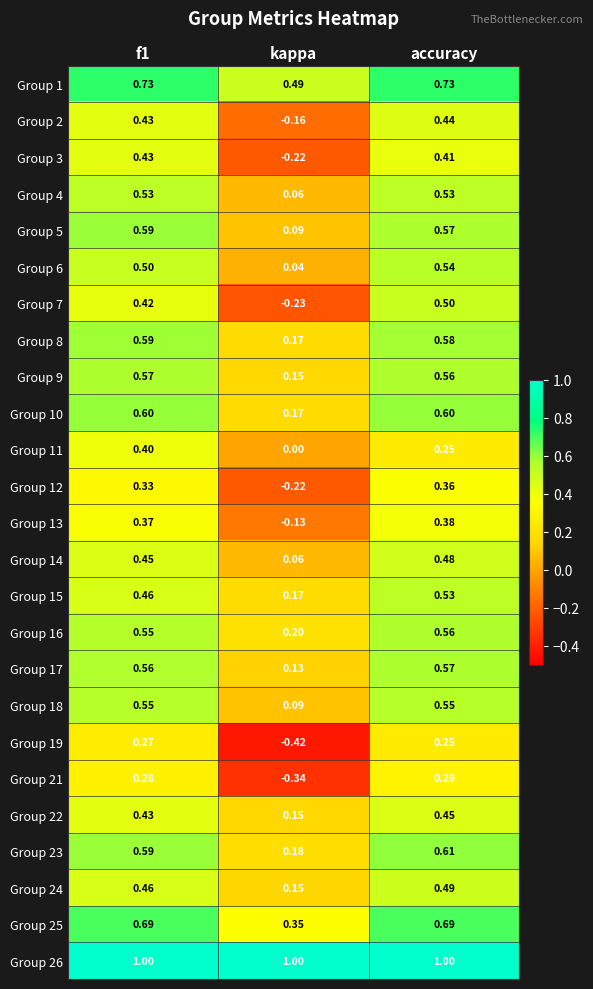

Count the number of data series in this chart.

25